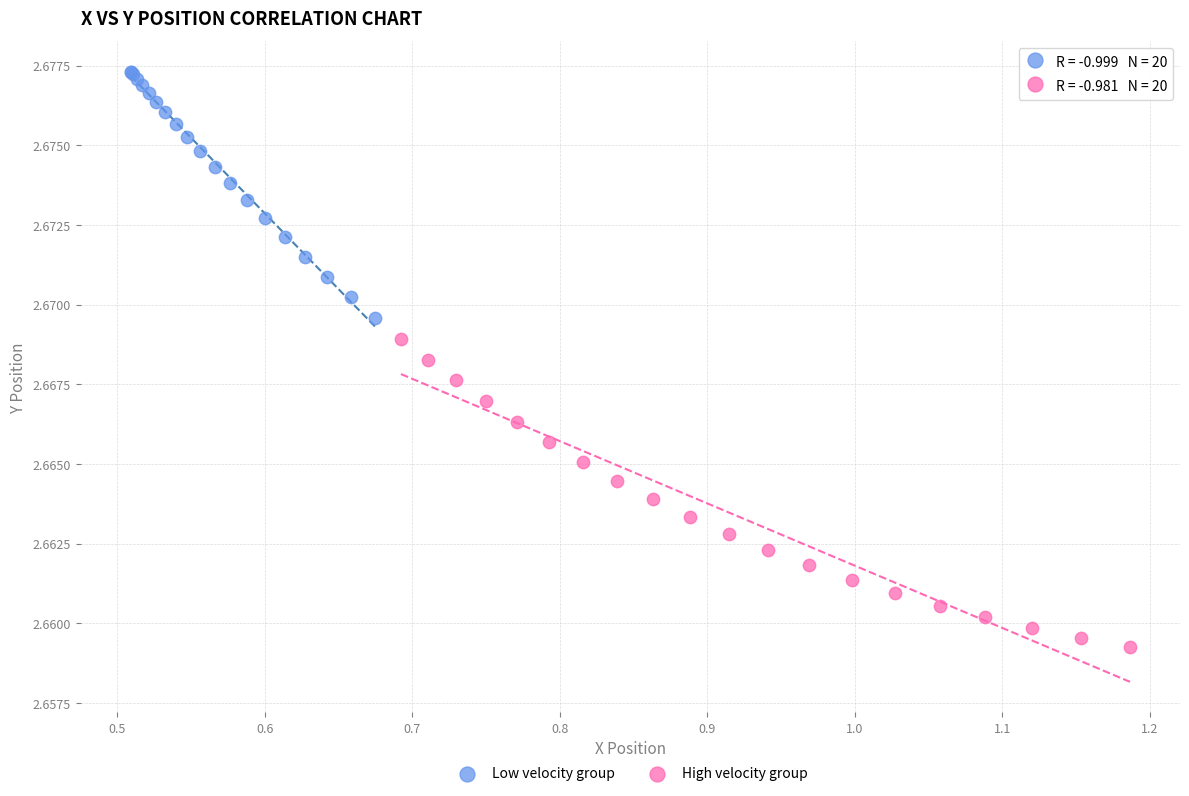

Which series has the widest spread of Y values?

High velocity group